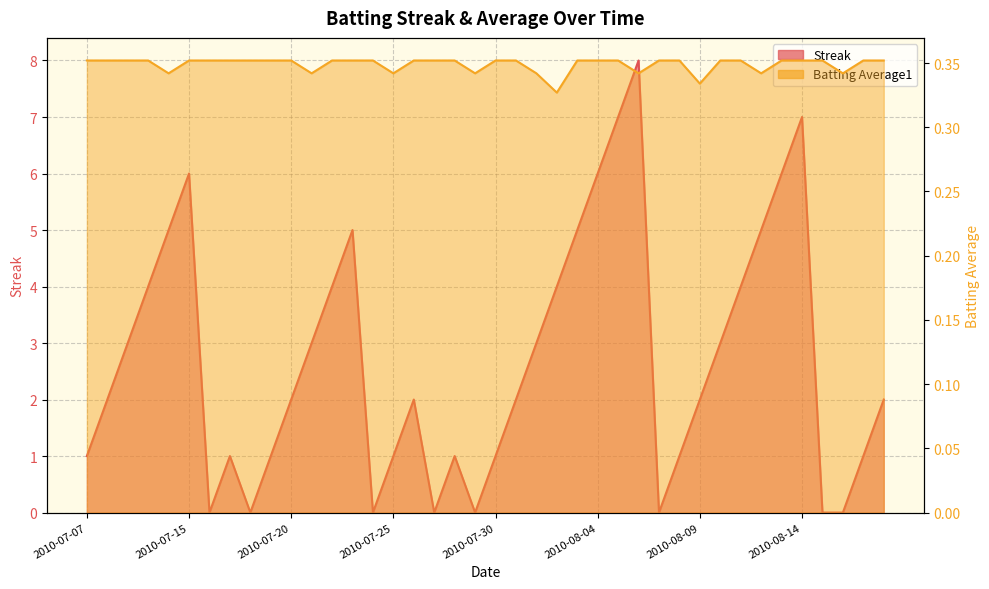

What position from the left is 2010-07-24?

15